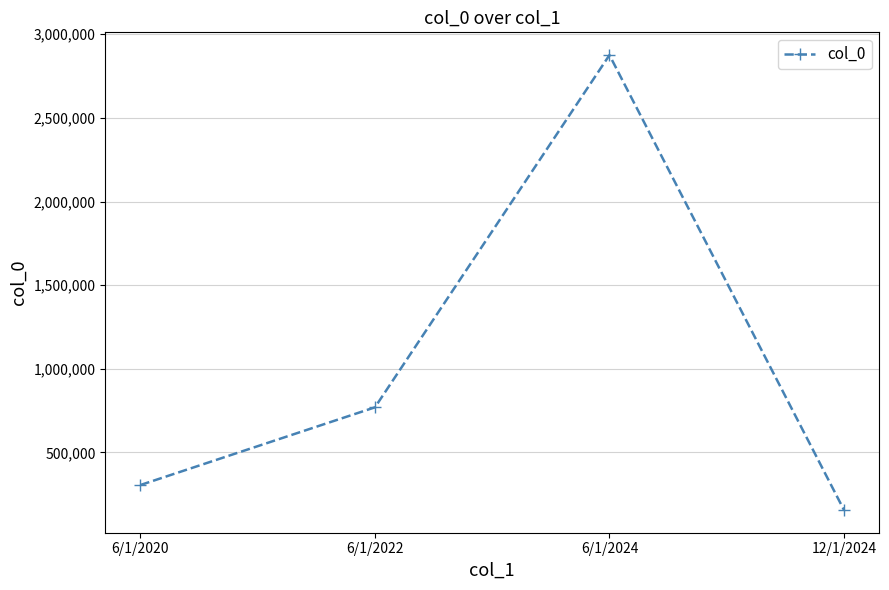

What position from the left is 12/1/2024?

4